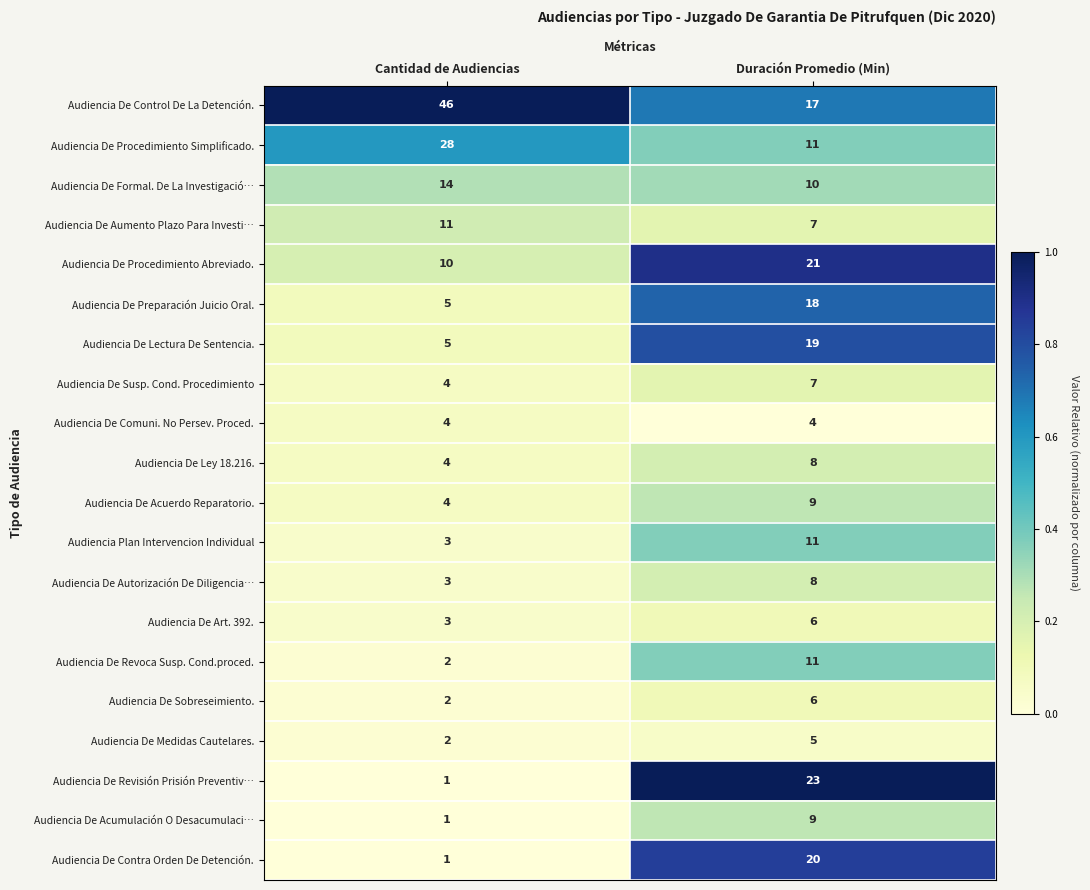

How many data points does each series have?

2